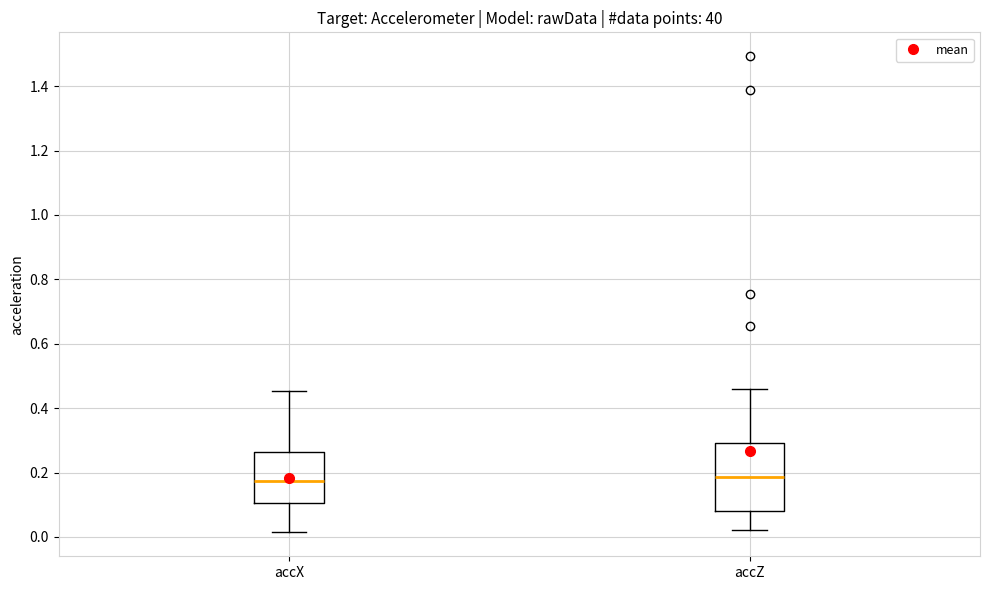

Where does the median line of the box for accZ sit on the y-axis? The values are not printed on the chart, so give them approximately, as read against the axis.

0.18